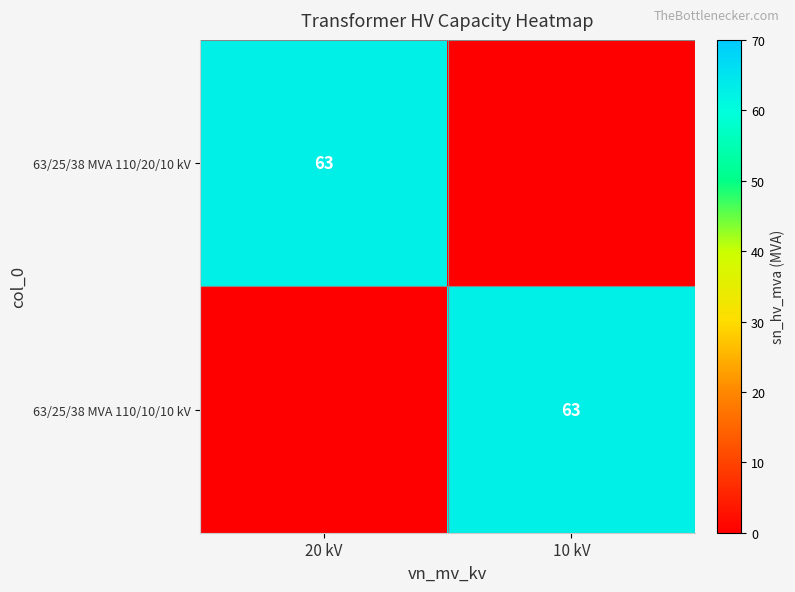

True or false: 63/25/38 MVA 110/10/10 kV has a value of 63 at 10 kV.

True